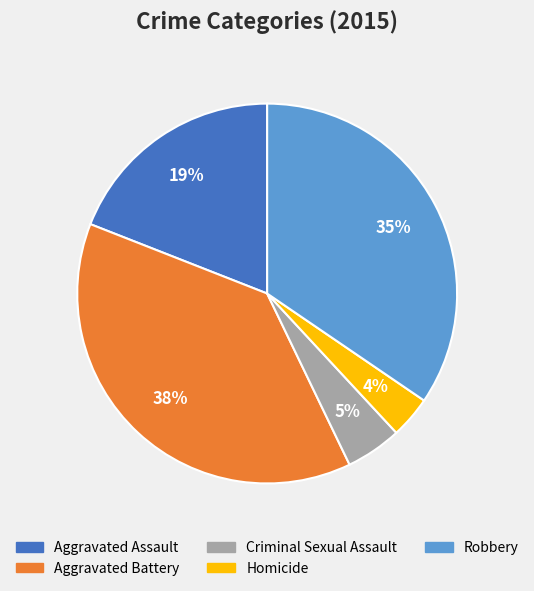

Which has a higher value, Criminal Sexual Assault or Aggravated Battery?

Aggravated Battery